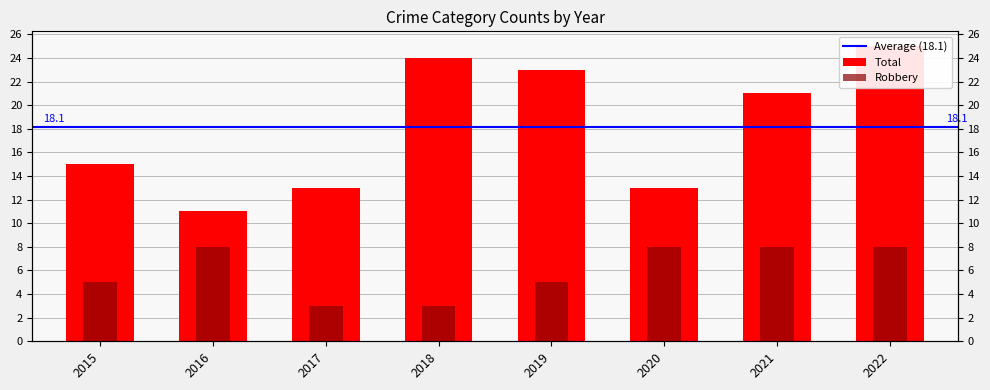

Which series has the widest spread of values?

Total